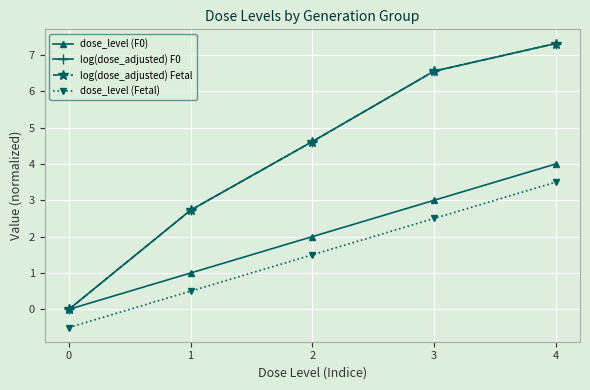

Which series has the widest spread of values?

log(dose_adjusted) F0